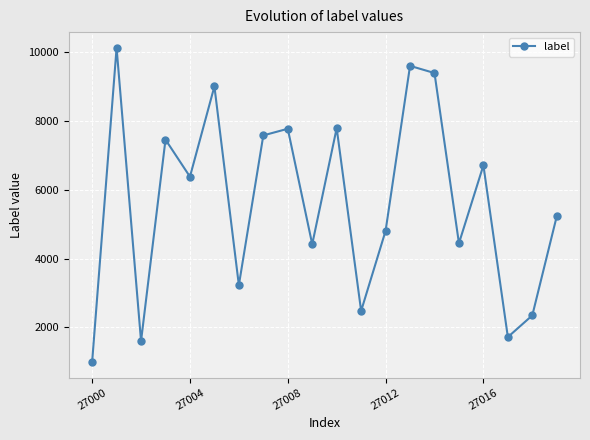

How many points are higher than both their immediate neighbors (excluding endpoints)?

7